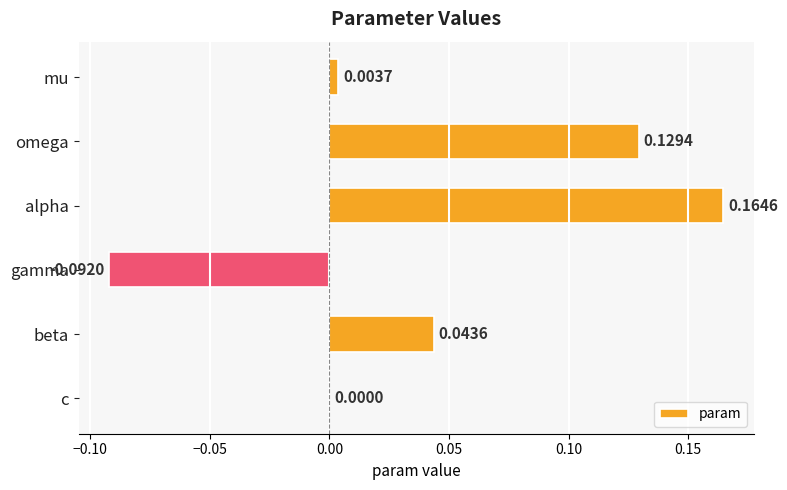

Which has a higher value, alpha or c?

alpha